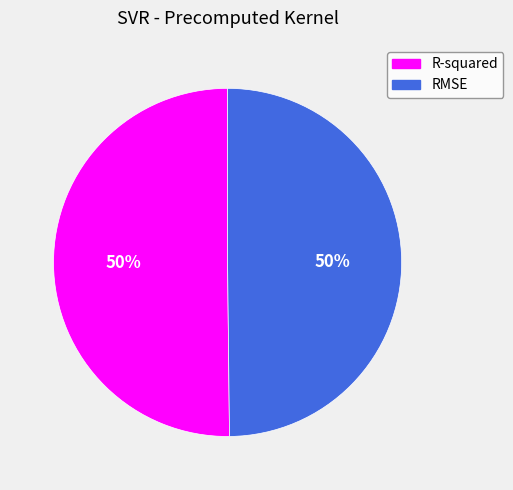

Is it true that RMSE is 64% of the pie?

False